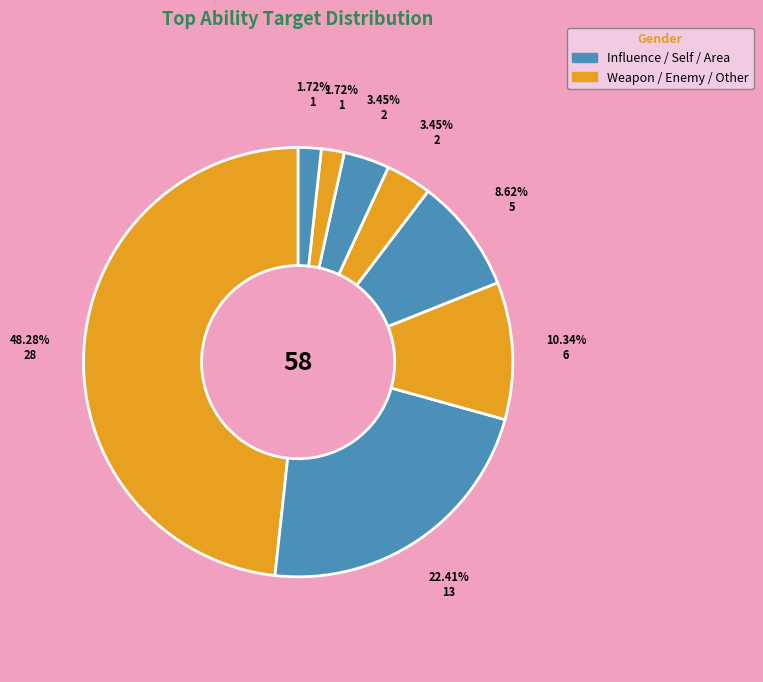

Count the number of slices in the pie.

8